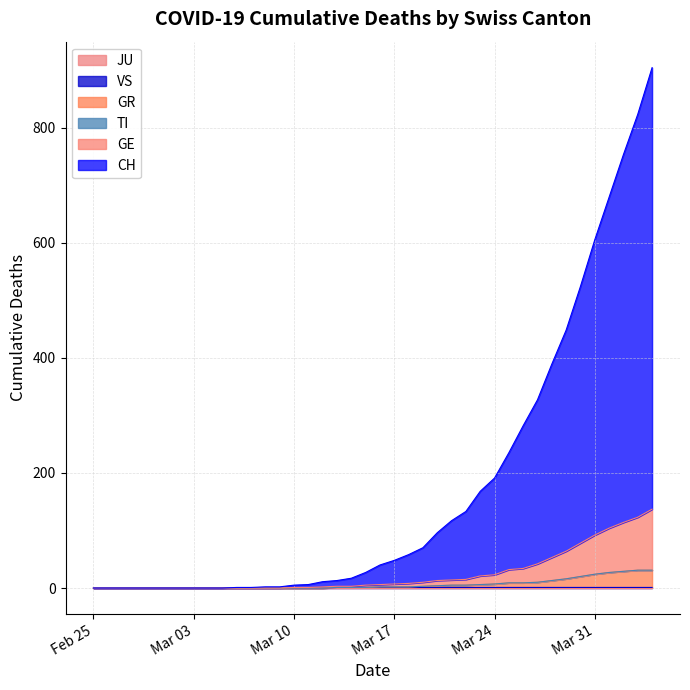

Which series changed the most between 2020-02-28 and 2020-03-21?

CH